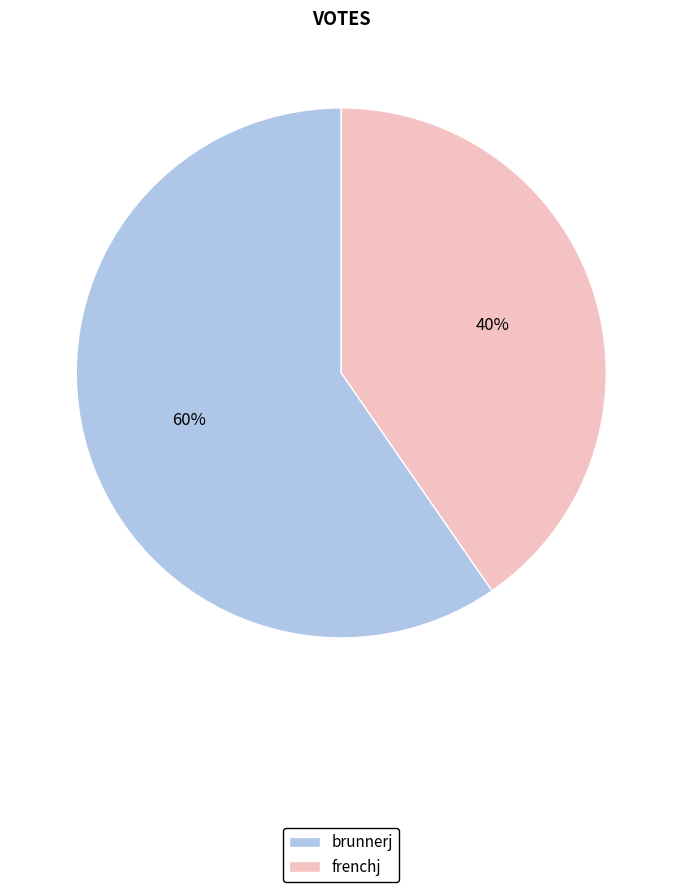

Does brunnerj account for over 50% of the chart?

Yes